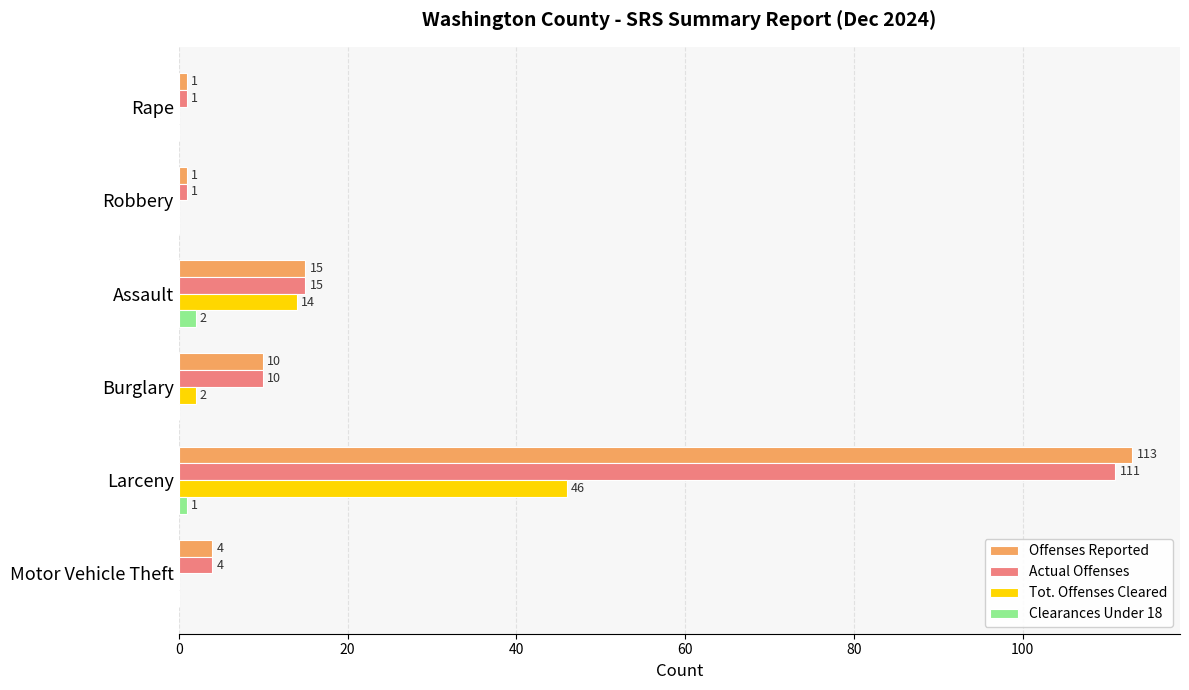

Is it true that Tot. Offenses Cleared equals 30 at Robbery?

False